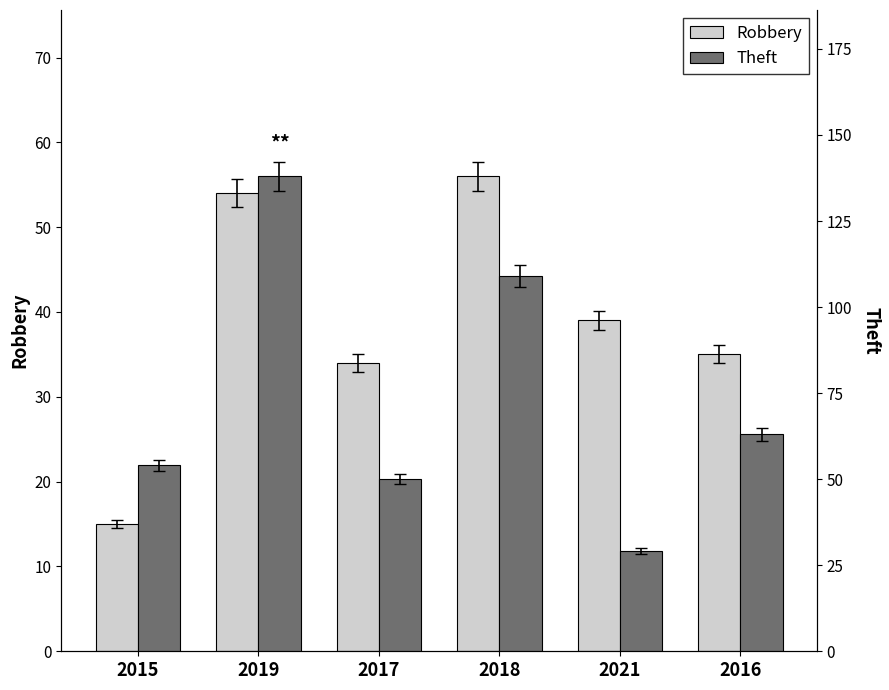

Rank the series by their average value, from lowest to highest.

Robbery, Theft